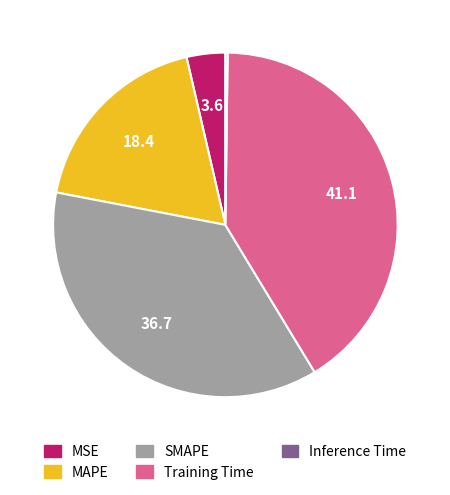

Approximately how many times larger is the value at MAPE compared to Training Time?

0.4